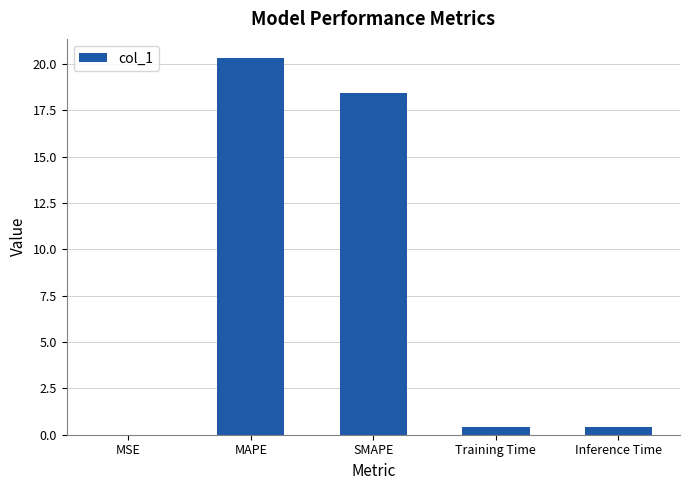

True or false: the data shows 0.4 at Inference Time.

True